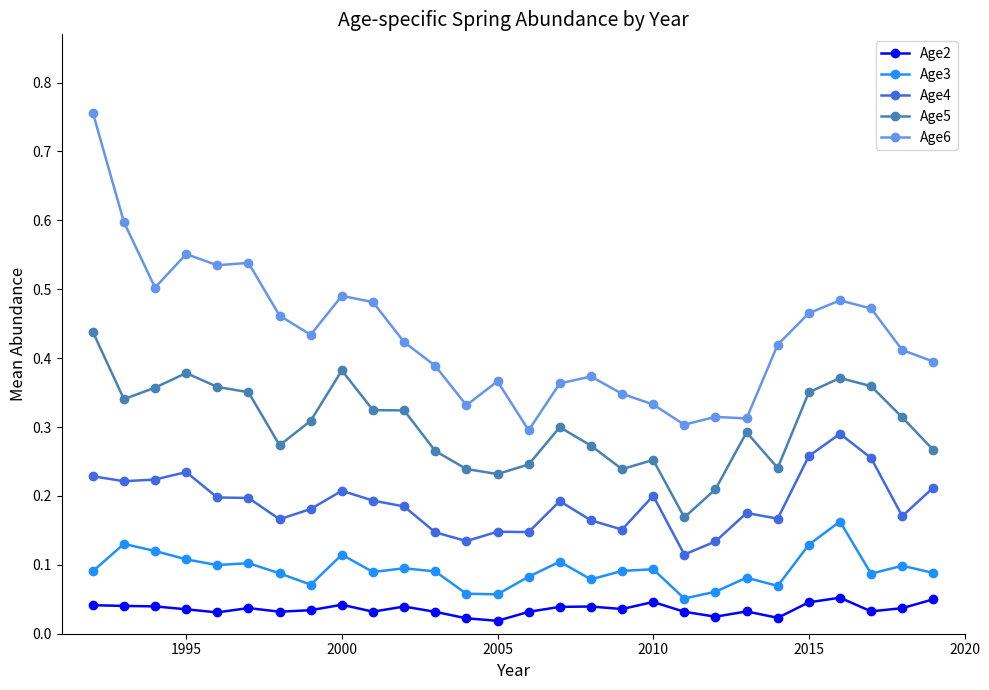

True or false: Age3 and Age2 intersect in this chart.

False